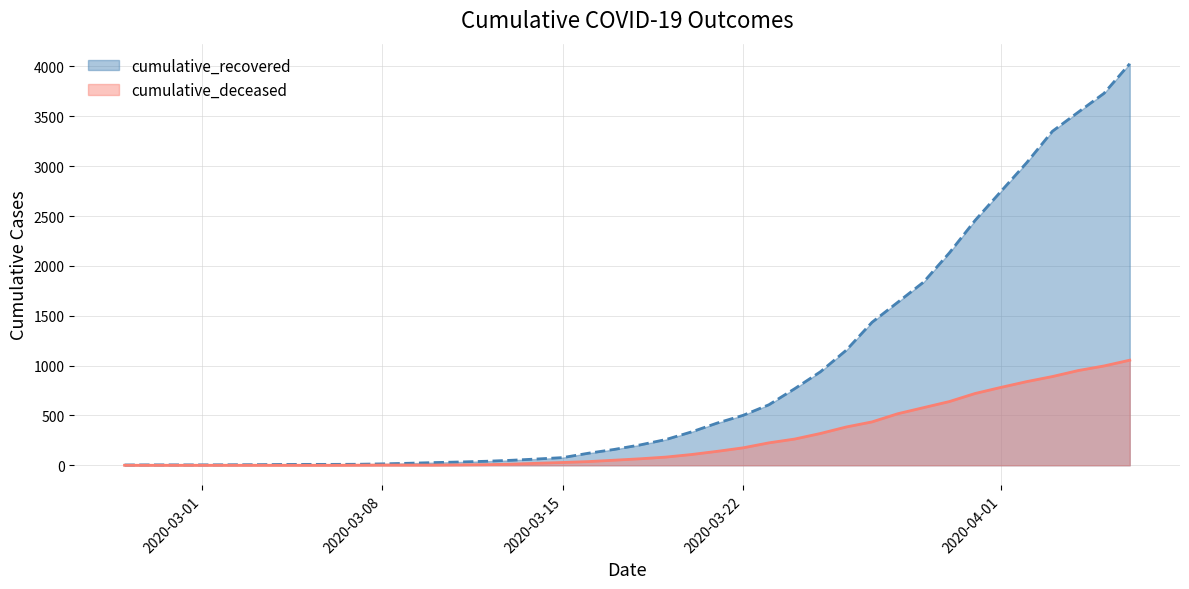

What is the sum of all cumulative_deceased values?

10324